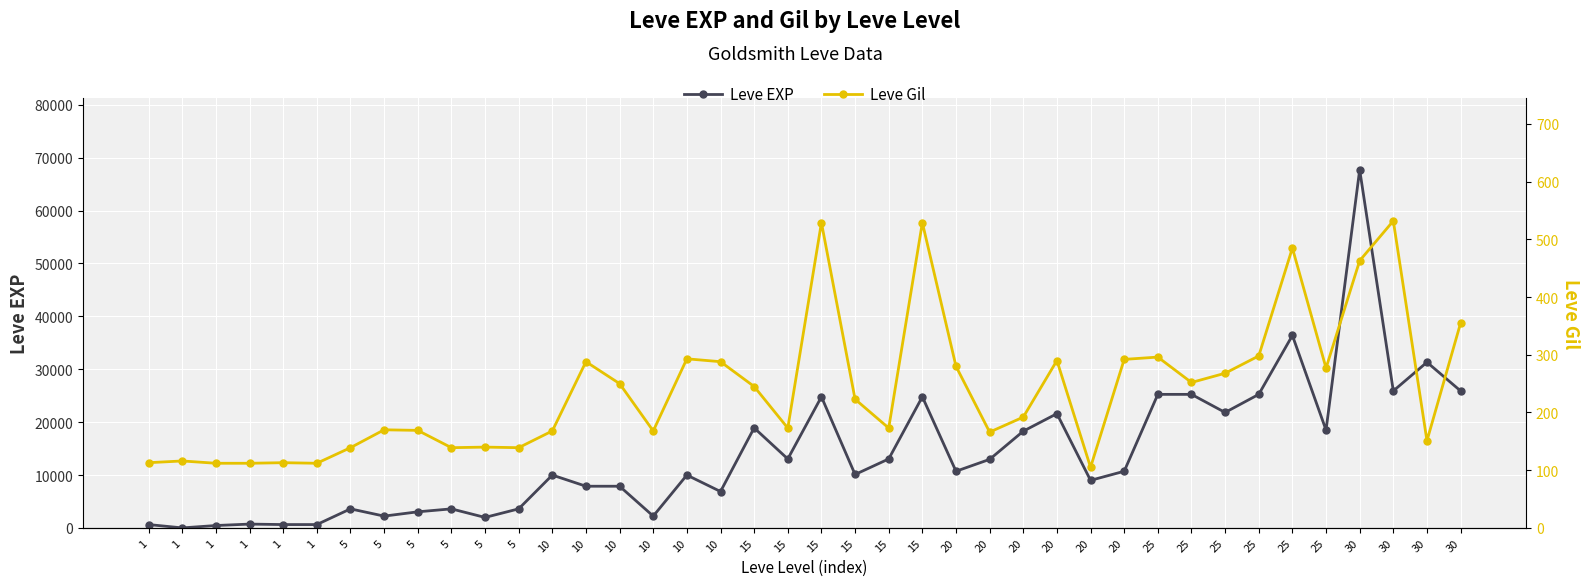

What is the sum of the Leve Gil values at 1 and 5?

283